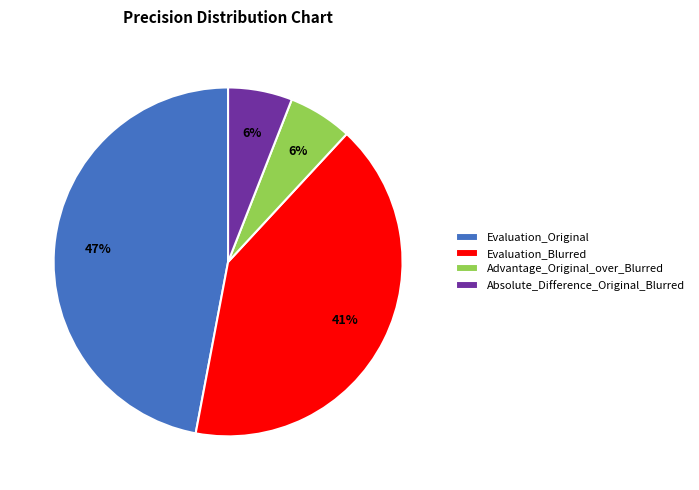

The Advantage_Original_over_Blurred slice represents 6% of the pie. True or false?

True